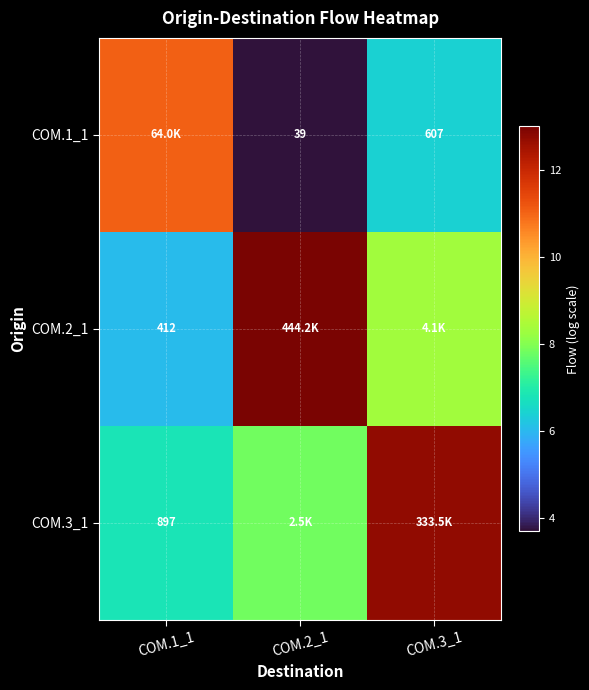

Which category has the lowest value across all series?

COM.2_1